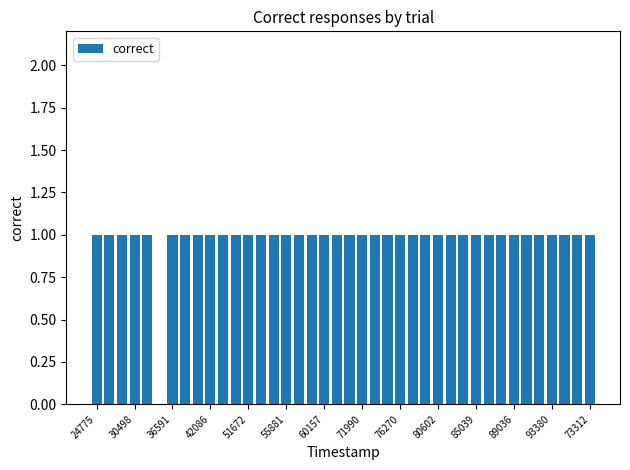

What is the sum of all values?

39